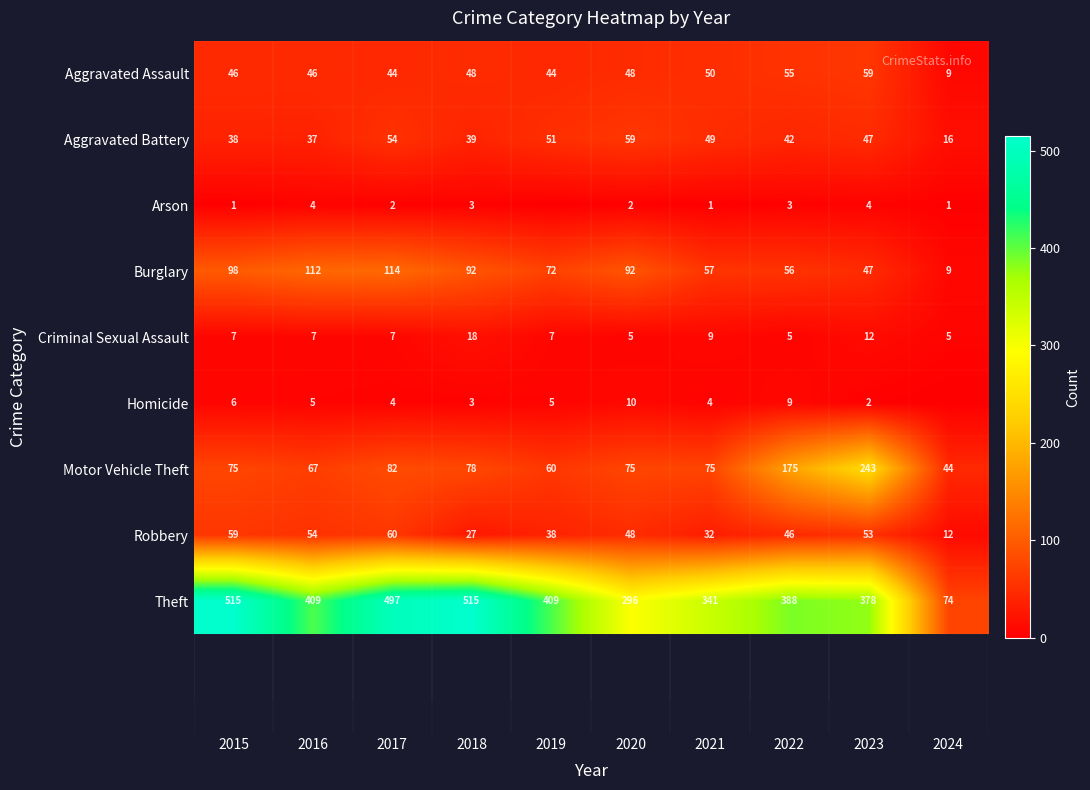

Which category has the lowest value across all series?

2019